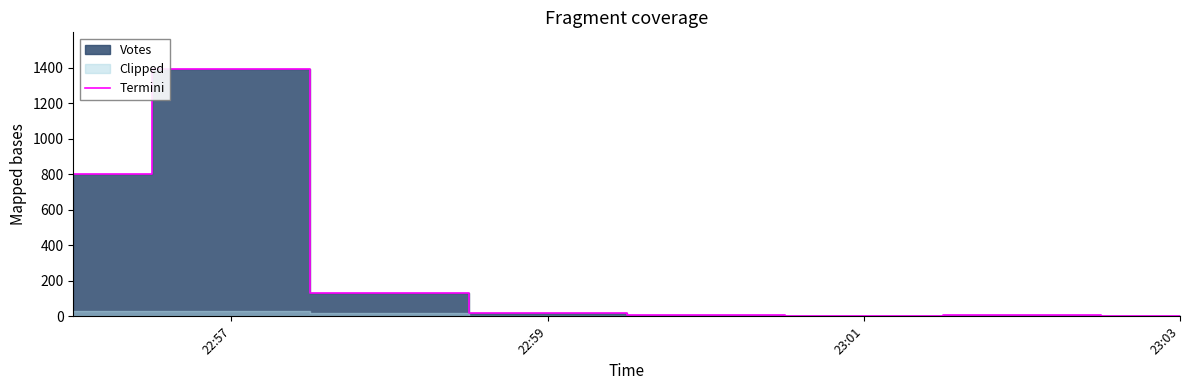

True or false: Termini has a value of 1390 at 22:57.

True